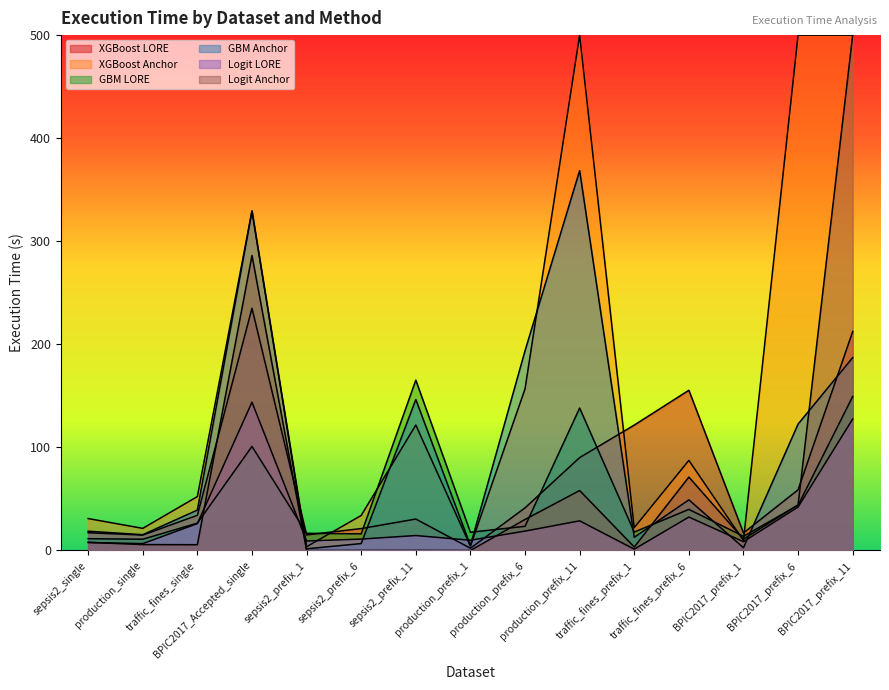

The GBM LORE series shows 61.2 at traffic_fines_prefix_6. True or false?

False